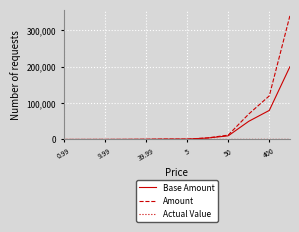

Which series has the largest total across all categories?

Amount